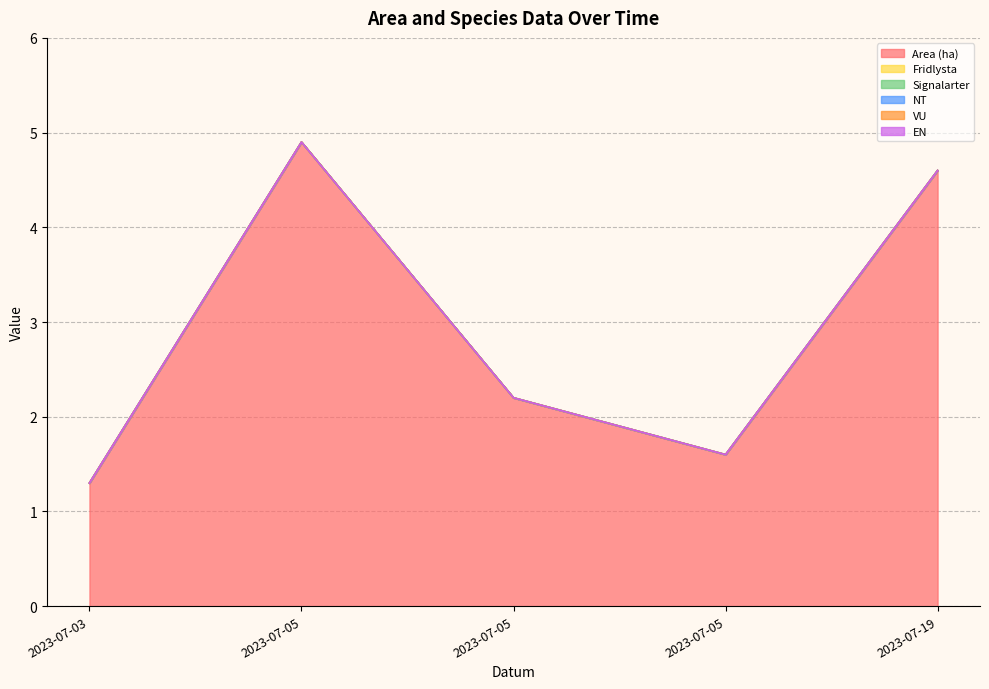

True or false: Area (ha) and Signalarter intersect in this chart.

False